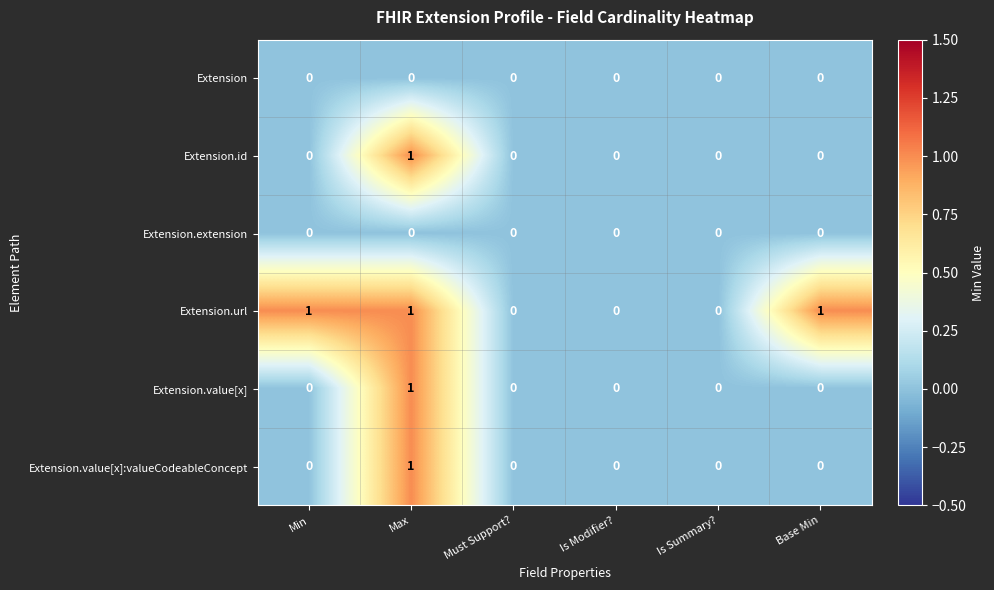

Is it true that Extension.value[x] equals 0 at Base Min?

True